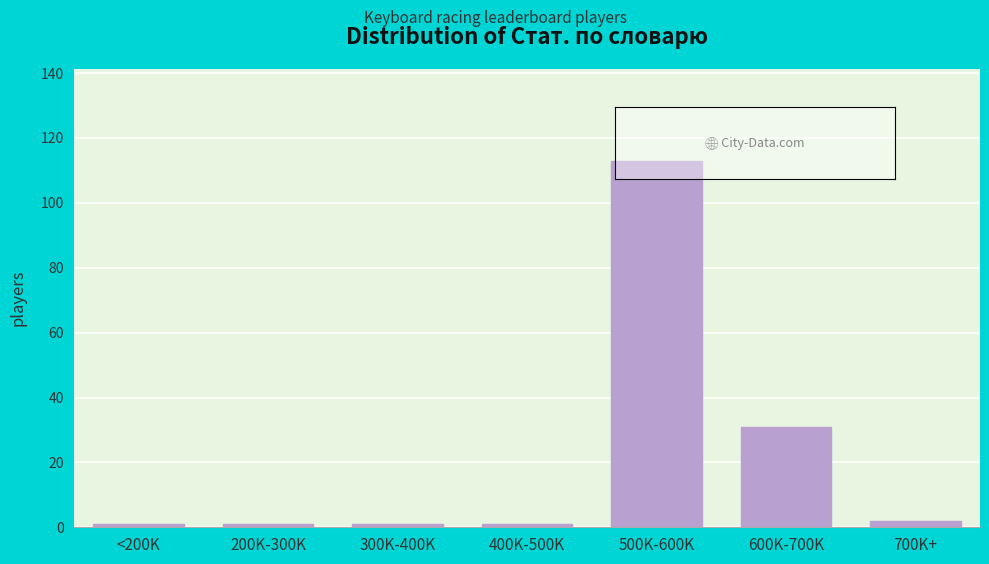

Reading left to right, extract all data points from this chart.

<200K=1	200K-300K=1	300K-400K=1	400K-500K=1	500K-600K=113	600K-700K=31	700K+=2